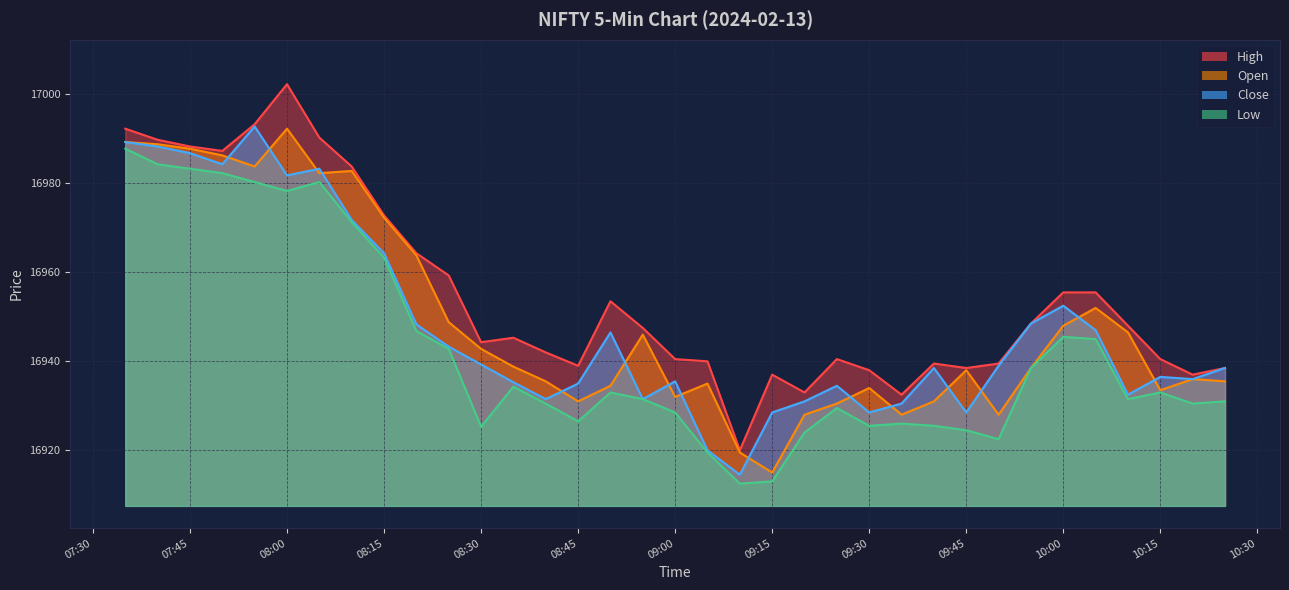

How many lines are shown in the chart?

4